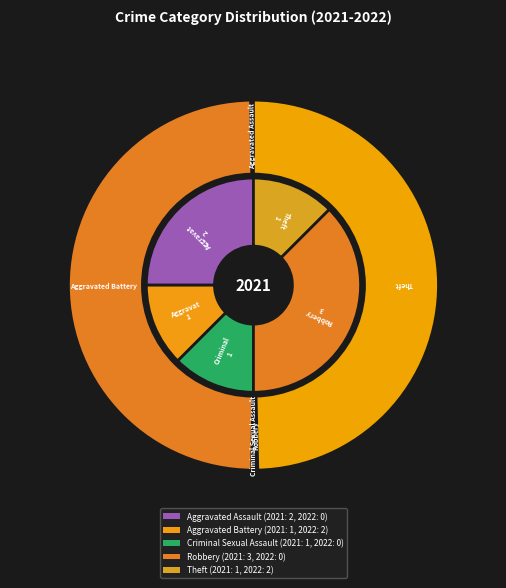

What is the smallest slice in the pie chart?

Aggravated Battery